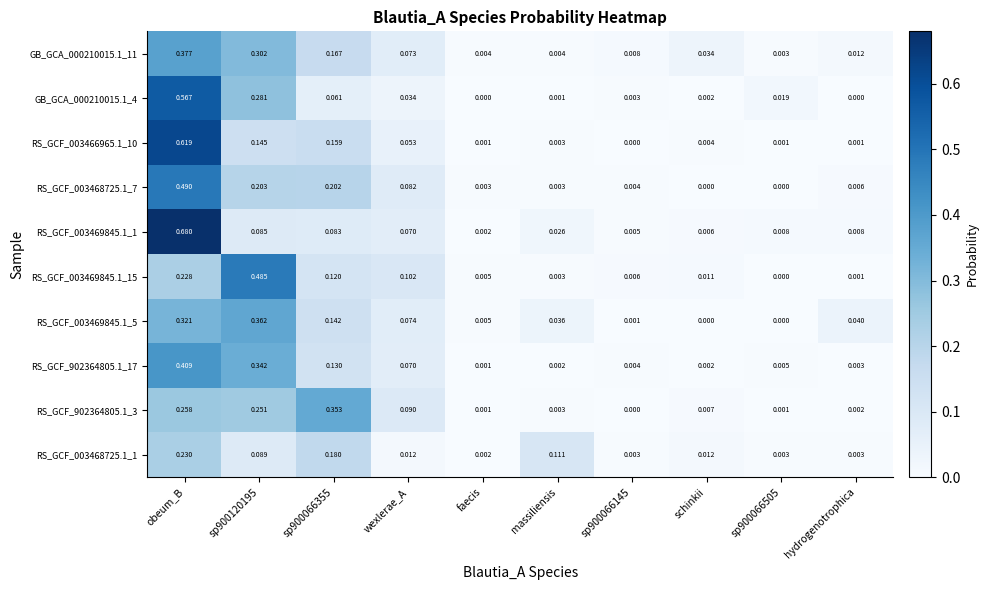

Is the value of RS_GCF_902364805.1_17 at faecis greater than the value of GB_GCA_000210015.1_11 at massiliensis?

No